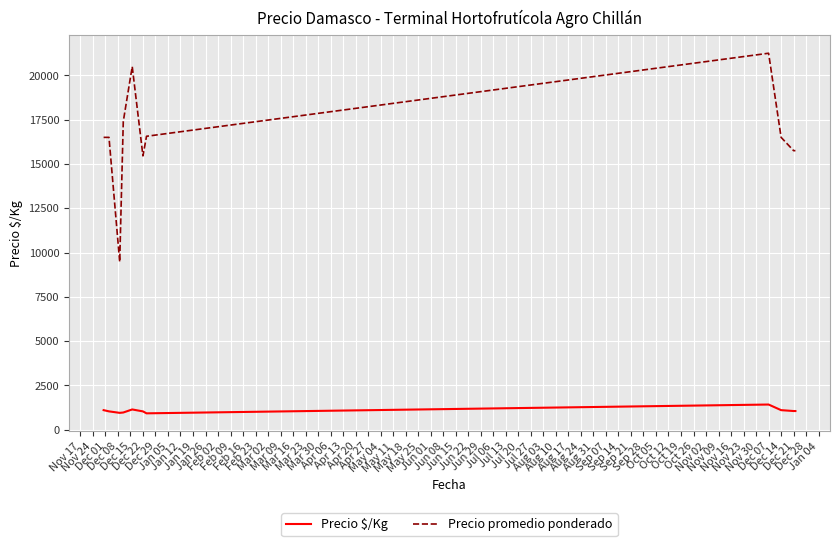

What are all the series names shown in the legend?

Precio $/Kg, Precio promedio ponderado